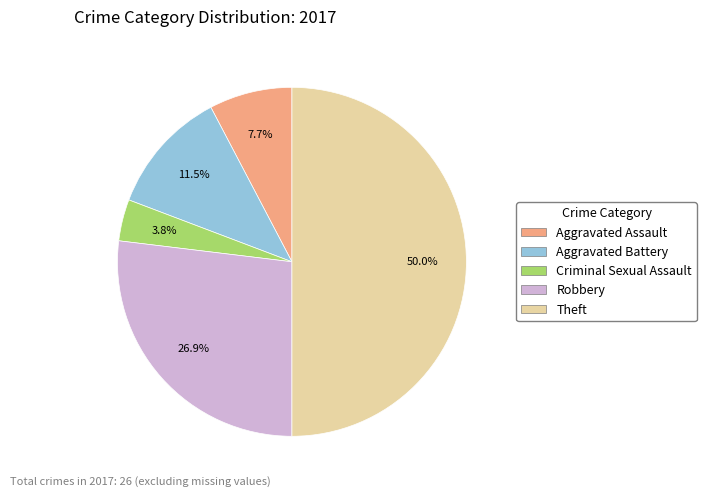

Is the sum of Aggravated Battery and Theft greater than half?

Yes